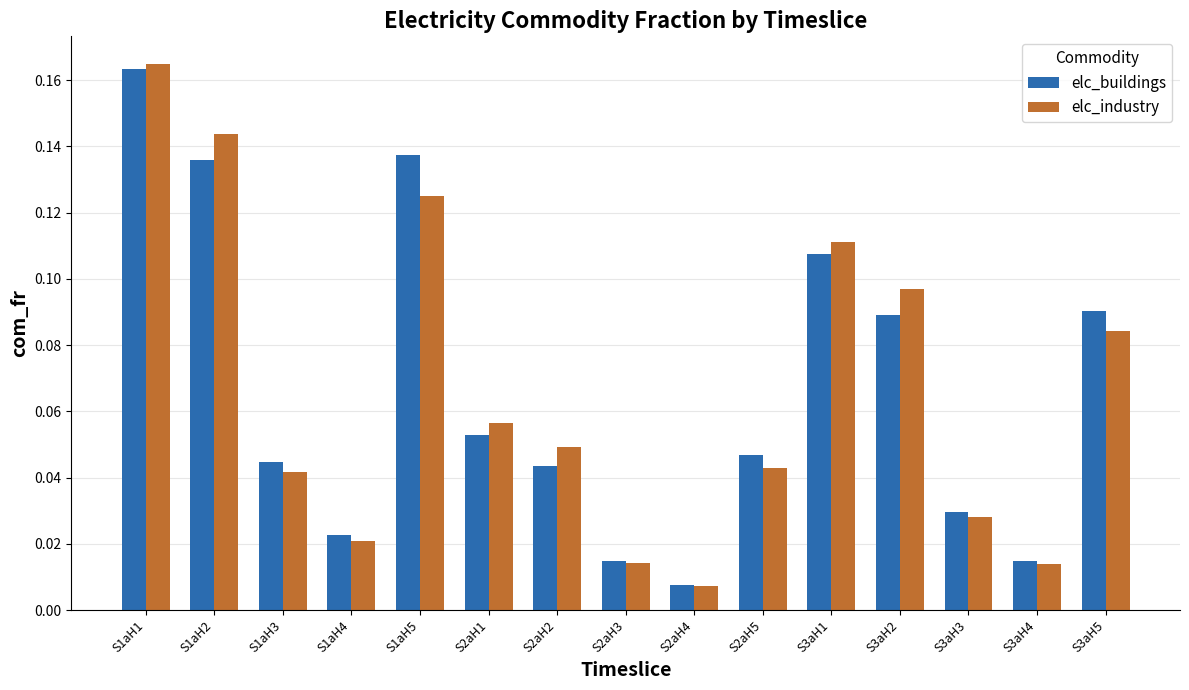

Rank the series by their maximum value, from highest to lowest.

elc_industry, elc_buildings